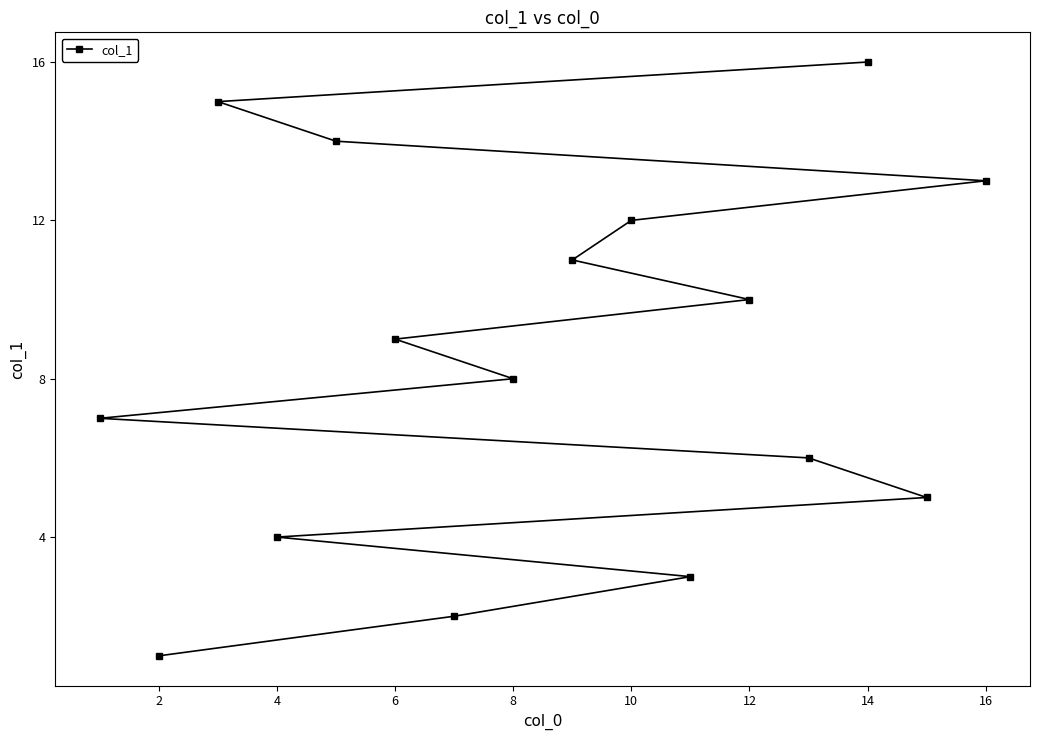

What is the smallest value displayed?

1